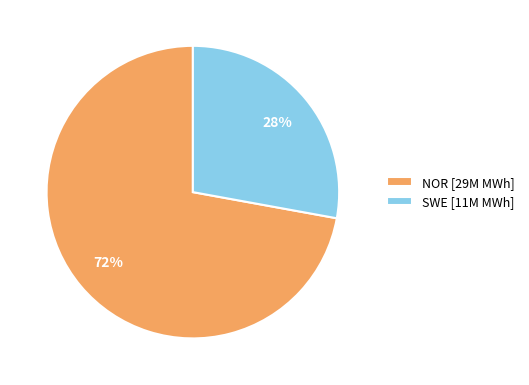

What is the largest slice in the pie chart?

NOR